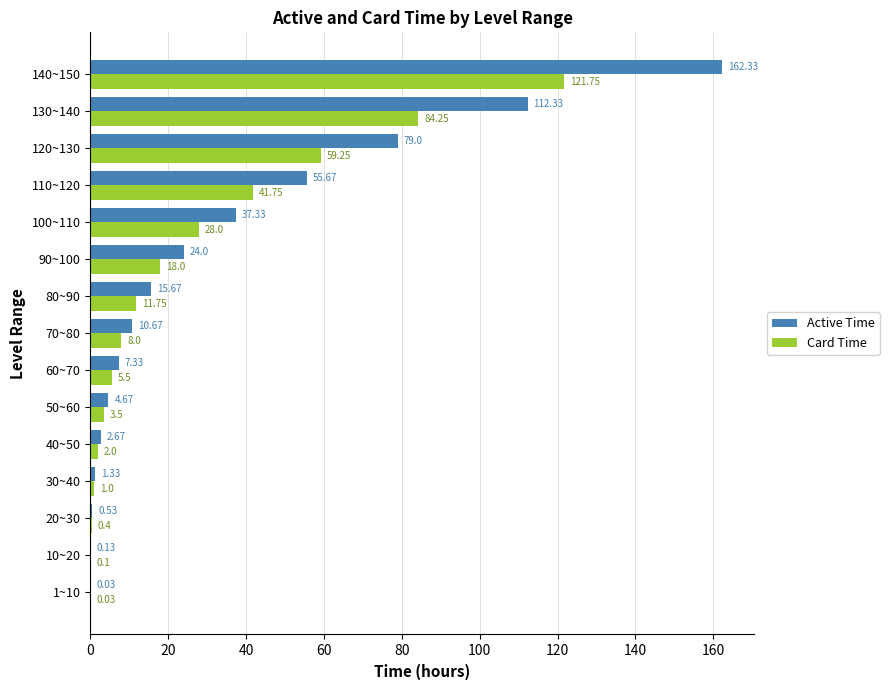

What is the sum of all Active Time values?

513.7